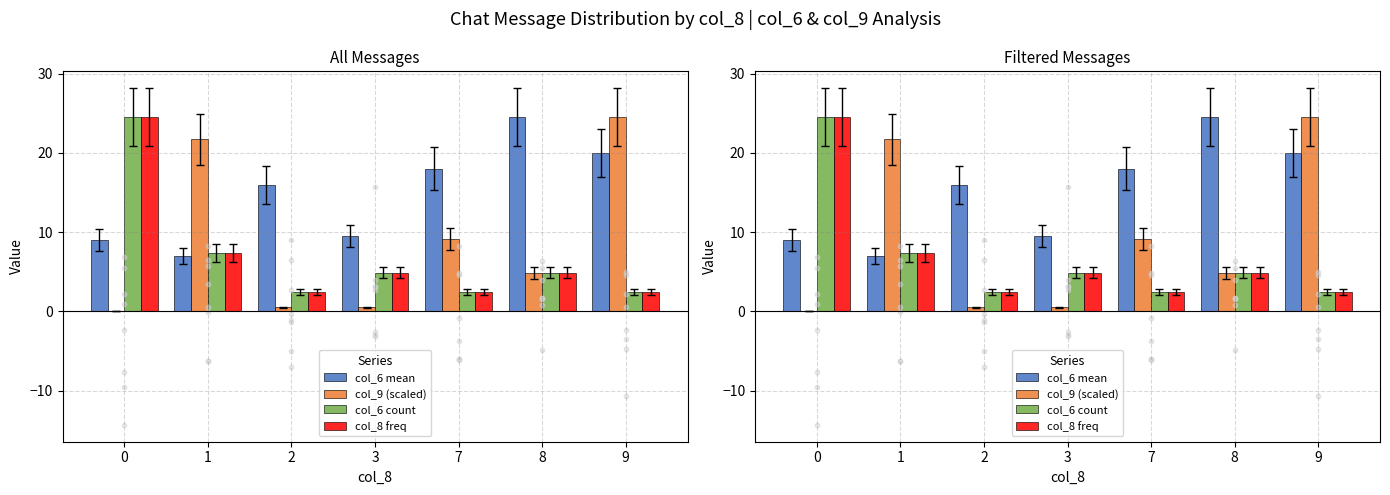

Which series contains the highest Y value?

col_6 mean